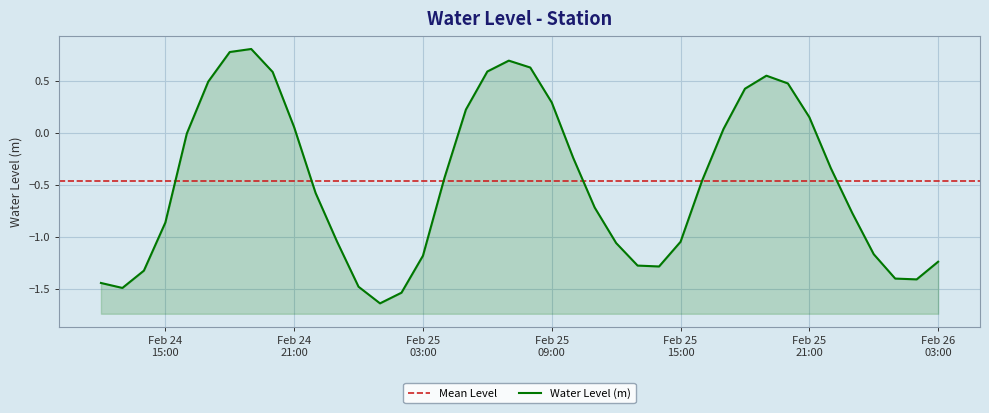

What is the difference between the values at 2023-02-24 18:00:00 and 2023-02-24 23:00:00?

1.8